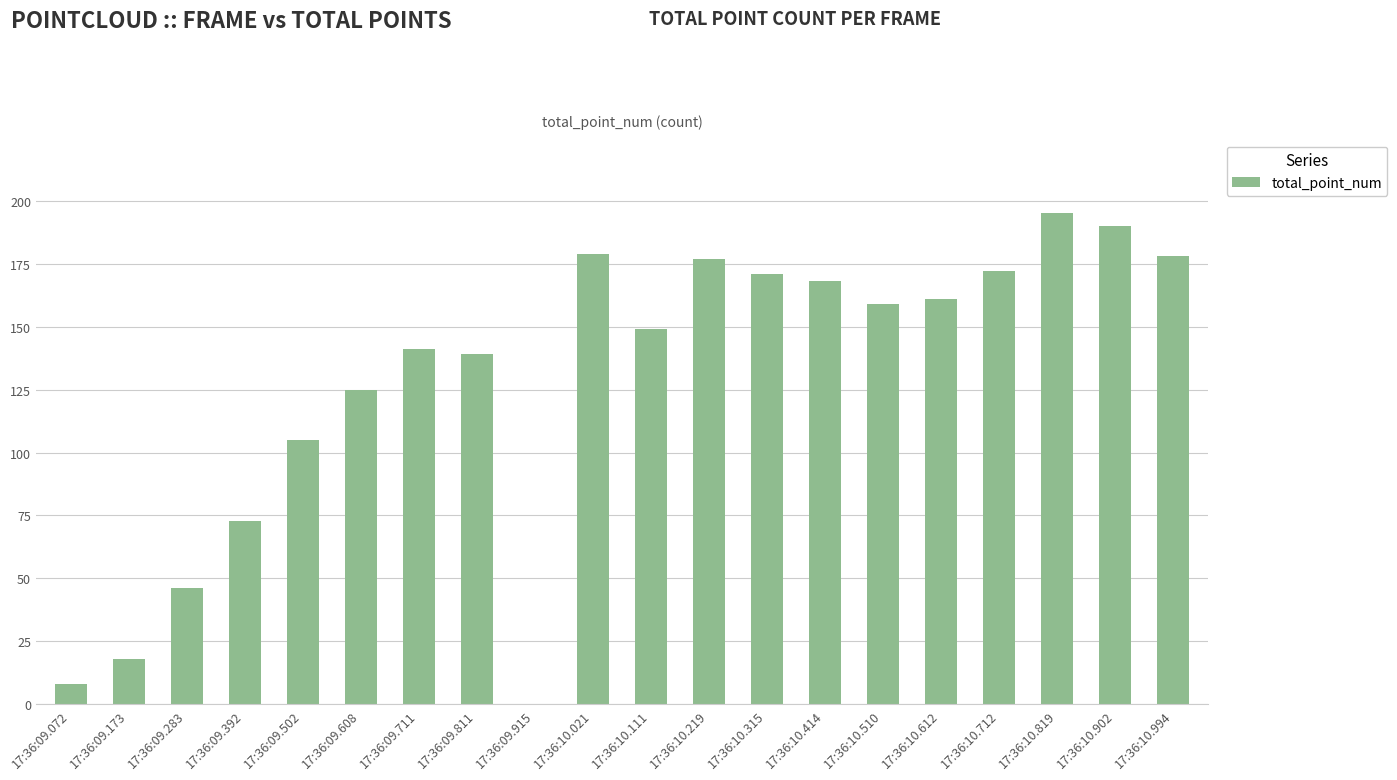

How many data points does each series have?

20